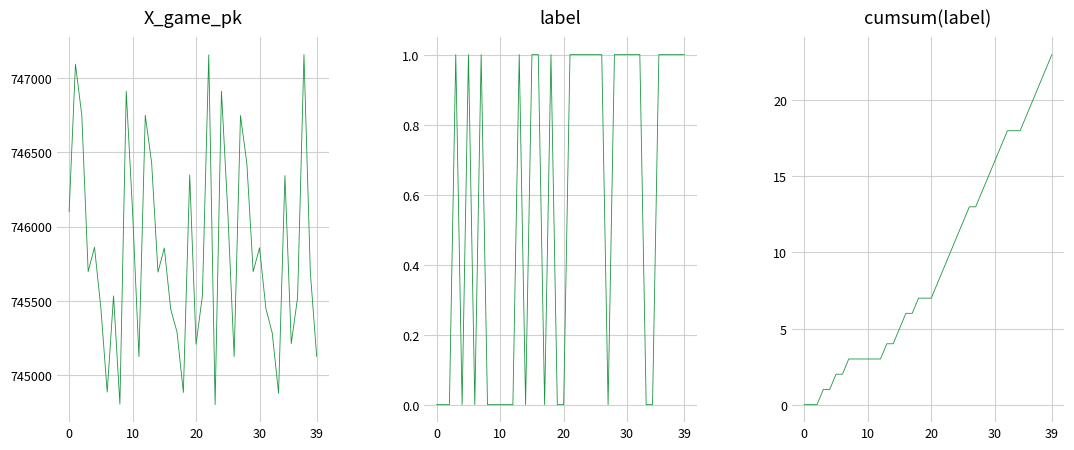

At how many categories does at least one series exceed 256456?

40